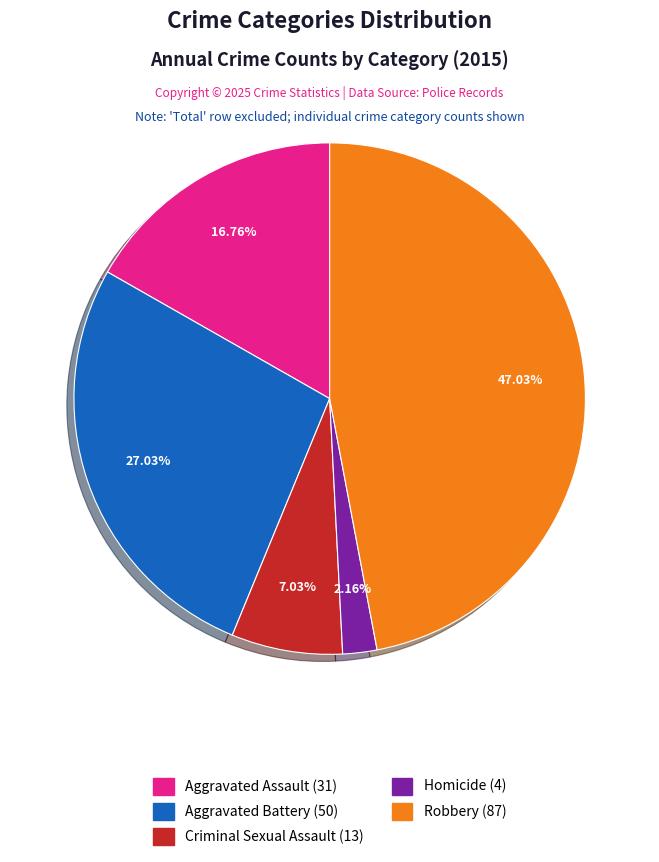

Is there any slice that represents more than half of the pie?

No